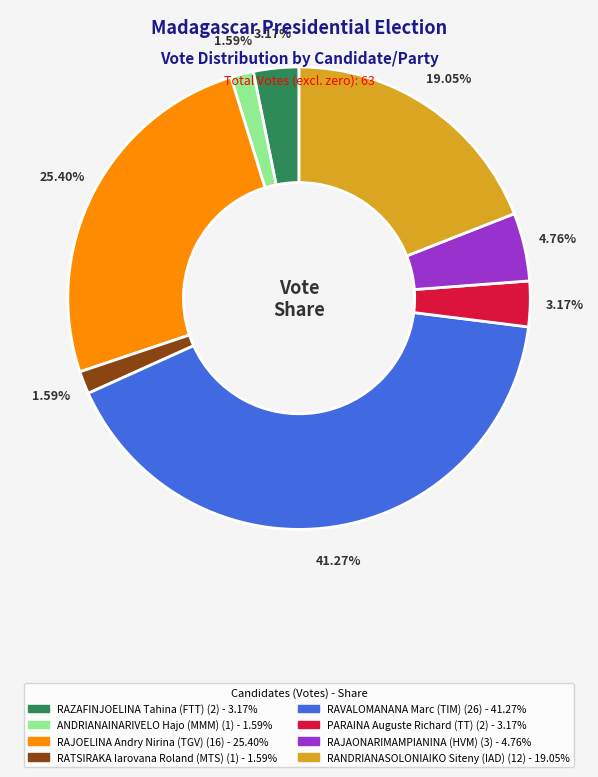

What is the ratio of the value at RATSIRAKA Iarovana Roland (MTS) to the value at ANDRIANAINARIVELO Hajo (MMM)?

1.0